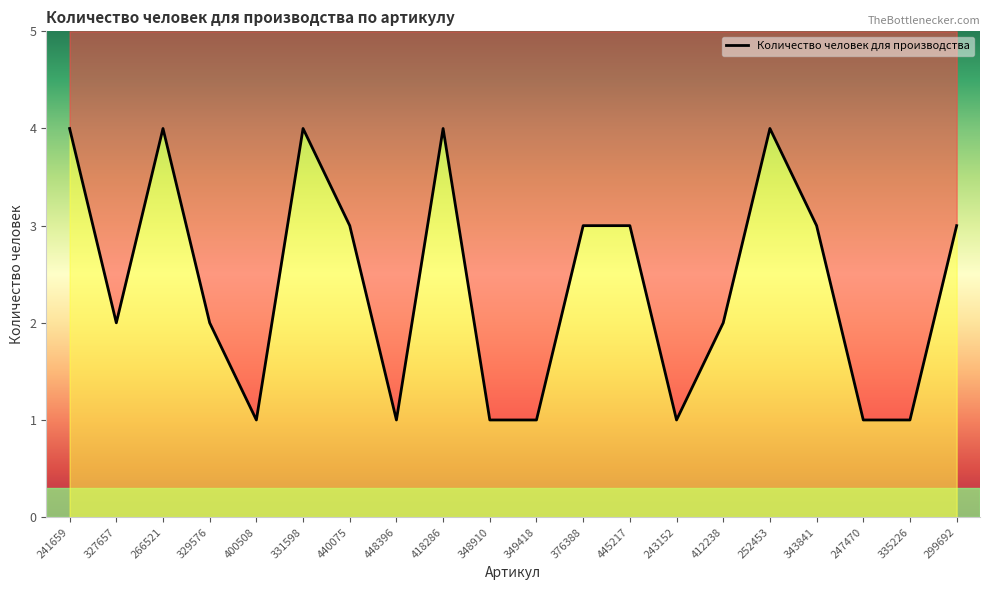

Reading right to left, extract all data points from this chart.

299692=3	335226=1	247470=1	343841=3	252453=4	412238=2	243152=1	445217=3	376388=3	349418=1	348910=1	418286=4	448396=1	440075=3	331598=4	400508=1	329576=2	266521=4	327657=2	241659=4